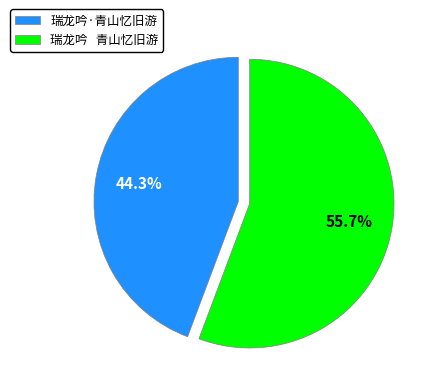

Does 瑞龙吟 青山忆旧游 account for over 50% of the chart?

Yes